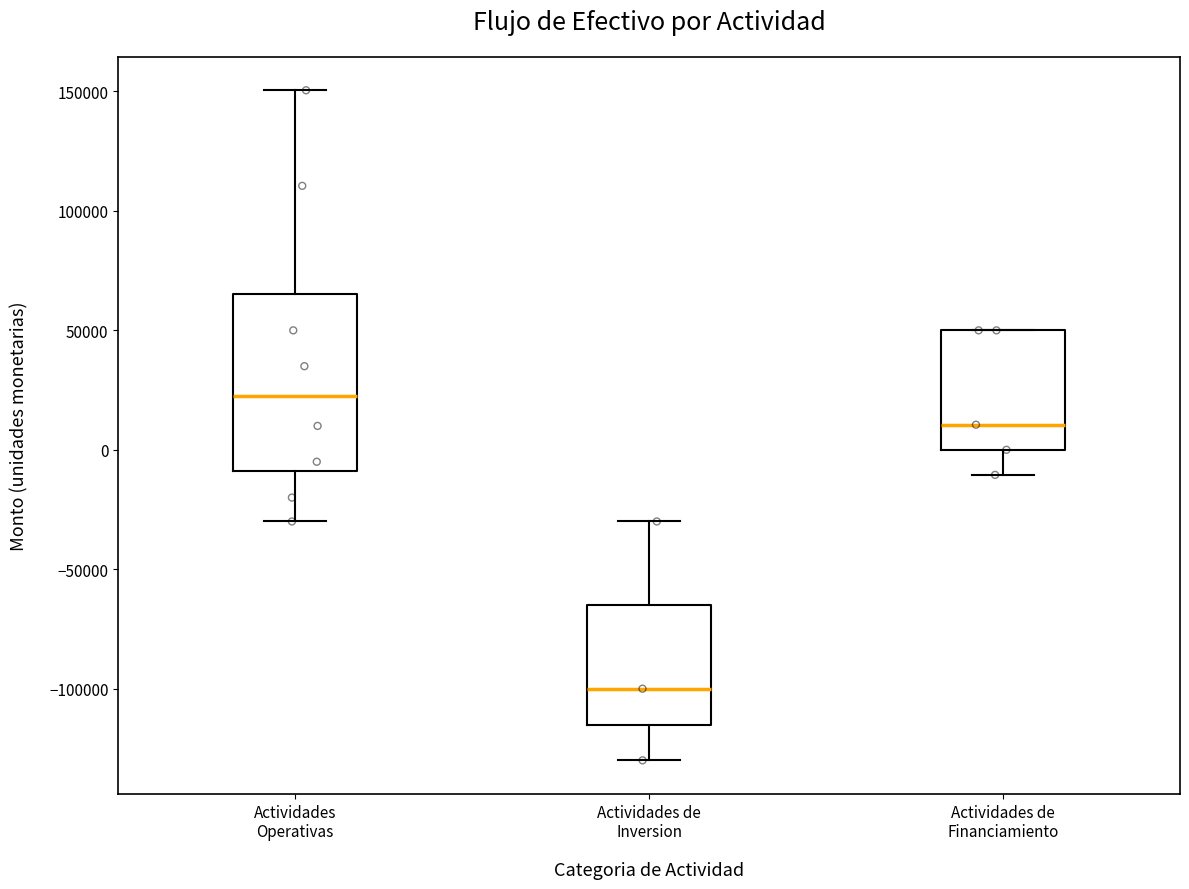

Which box has the lowest median line?

Actividades de Inversion